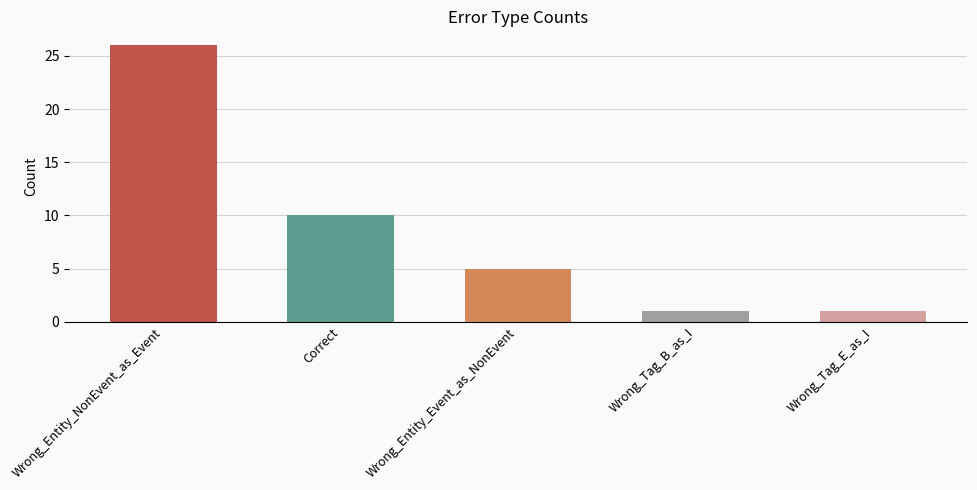

What is the ratio of the value at Wrong_Entity_NonEvent_as_Event to the value at Wrong_Tag_B_as_I?

26.0